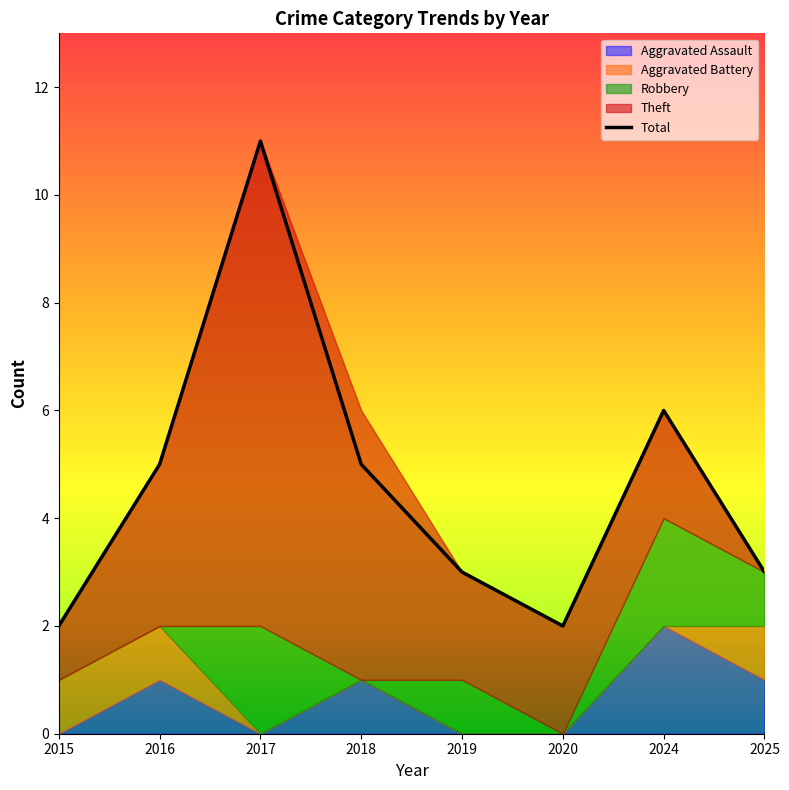

True or false: Total has more than 1 interior local peaks.

True